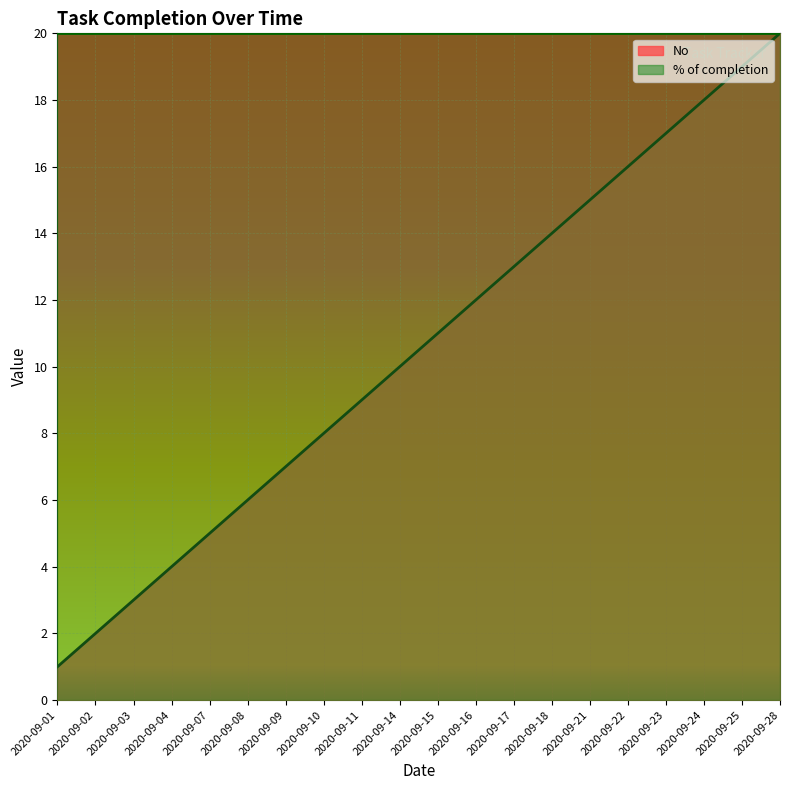

What is the ratio of the value at 2020-09-04 to the value at 2020-09-17?

0.3